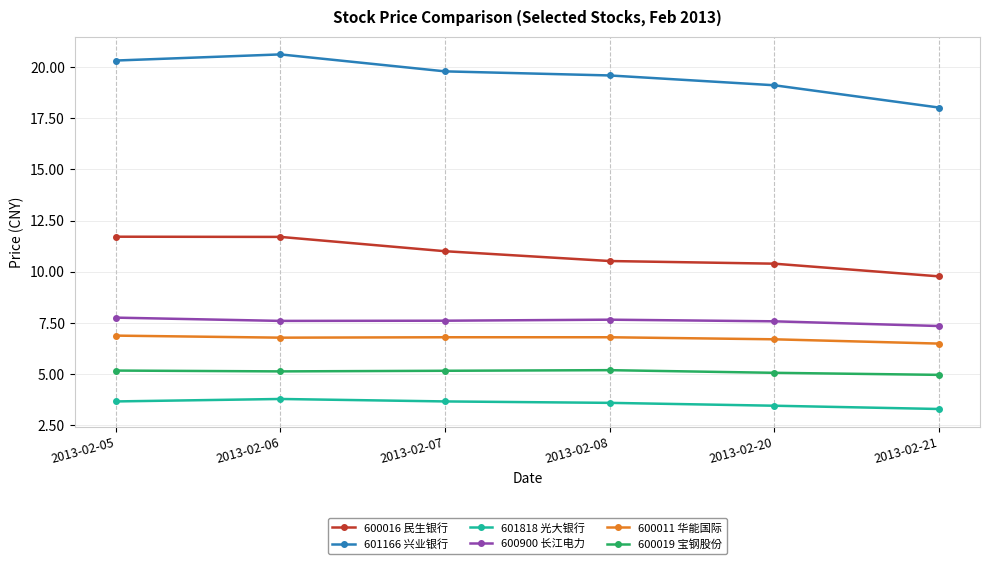

True or false: 600019 宝钢股份 and 600011 华能国际 intersect in this chart.

False